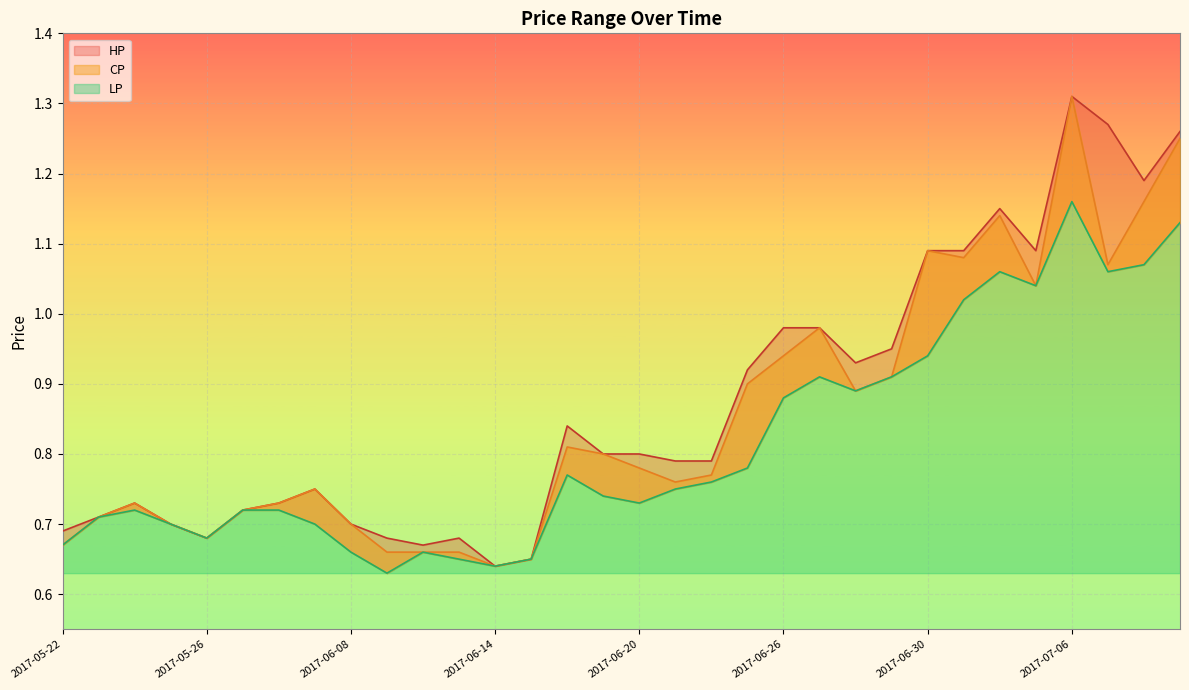

What is the difference between the highest and lowest values at 2017-06-26?

0.1